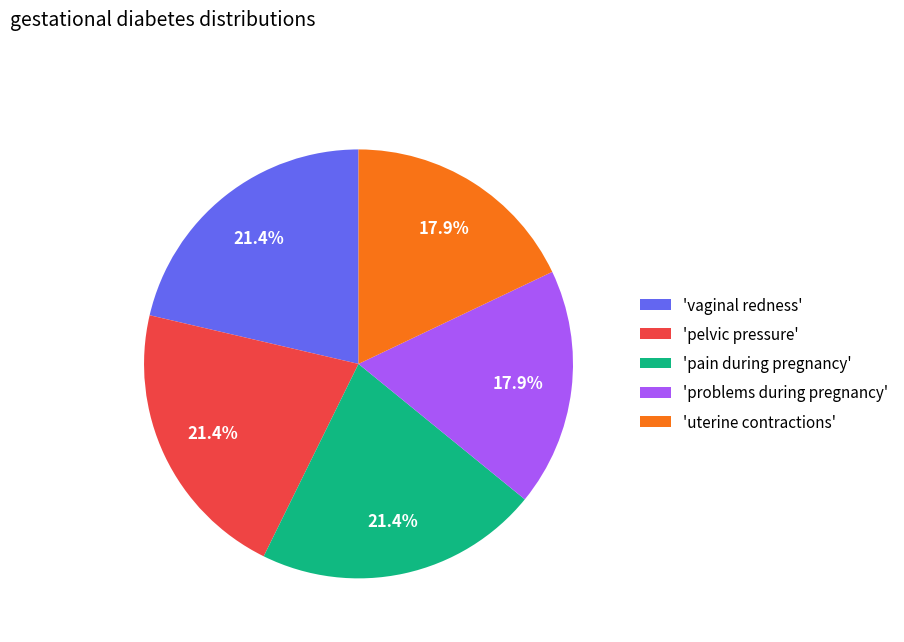

Is there any slice that represents more than half of the pie?

No